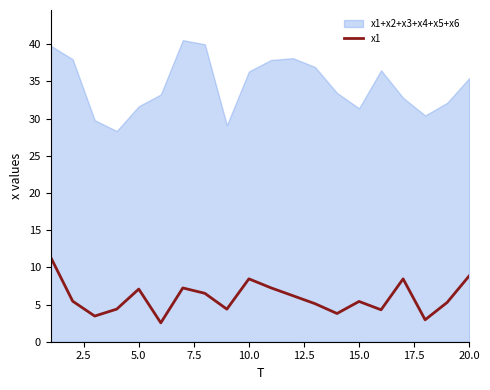

True or false: there are more than 0 points higher than both neighbors.

True